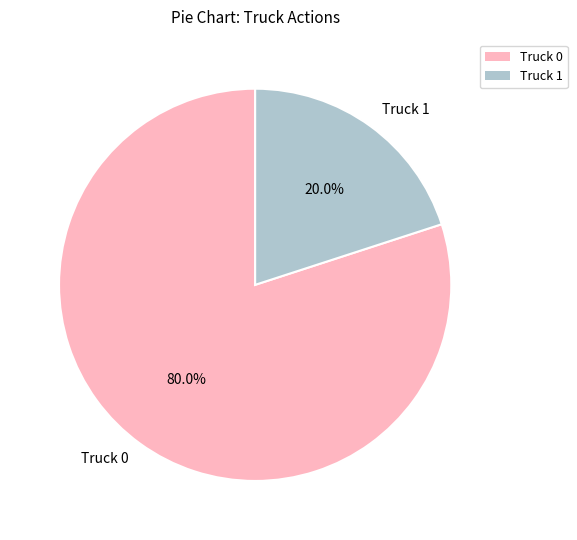

To the nearest percent, what portion does Truck 0 represent?

80%